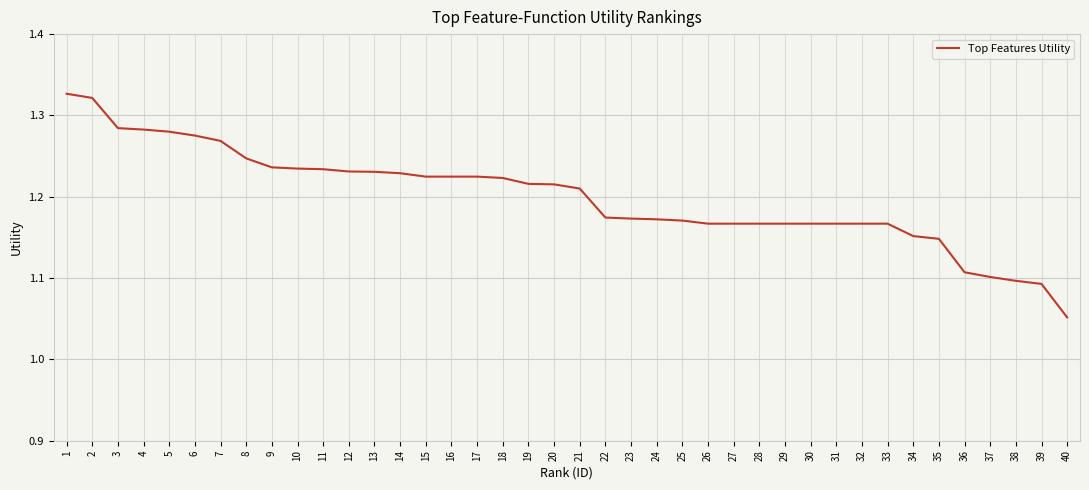

Between 29 and 4, which is larger?

4